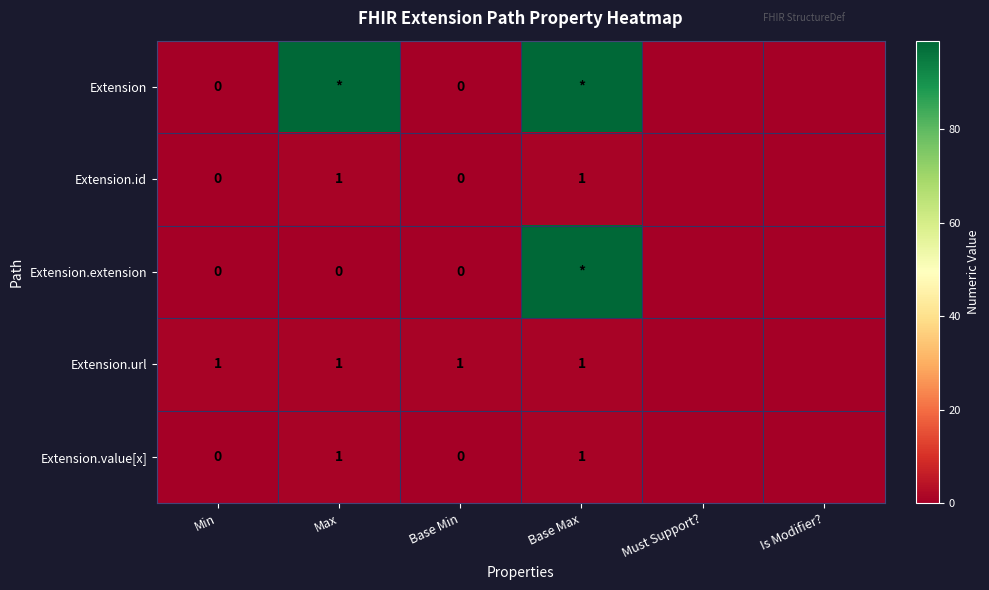

Which series changed the most between Base Max and Is Modifier??

Extension